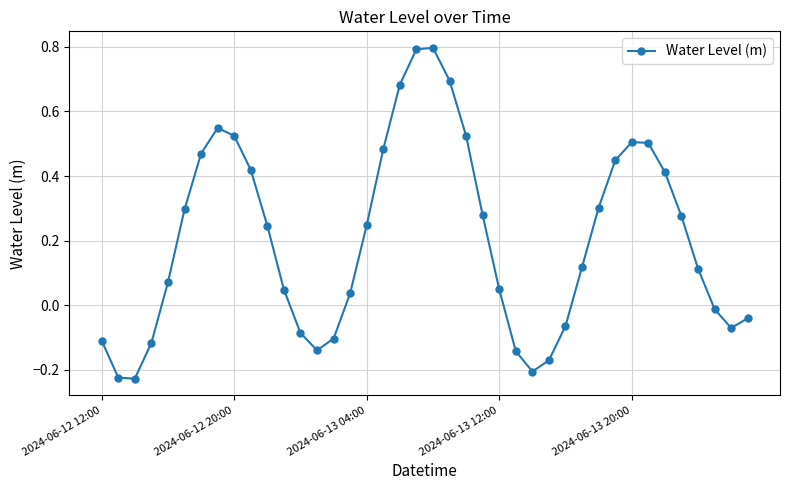

What is the greatest value displayed?

0.8